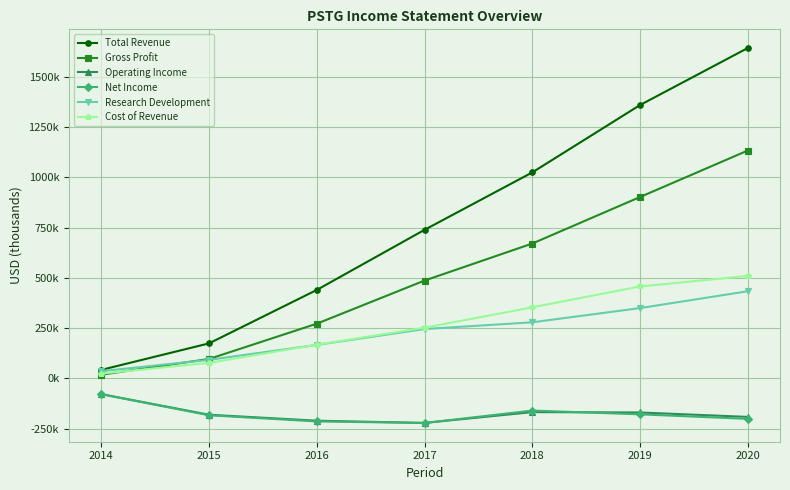

What is the spread (max minus min) of values at 2018?

1192200